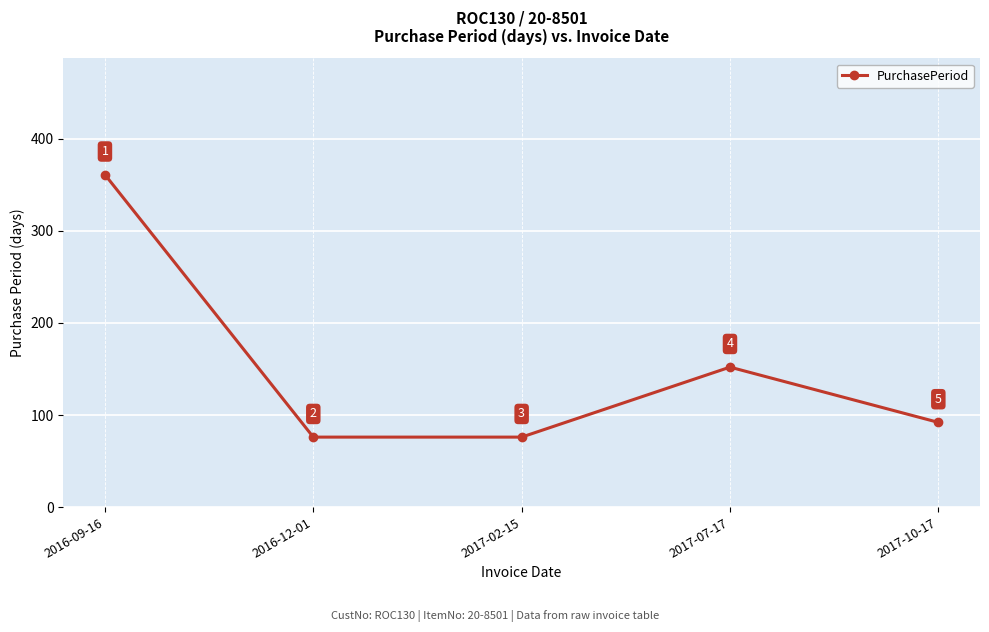

What is the difference between the maximum and minimum values?

285